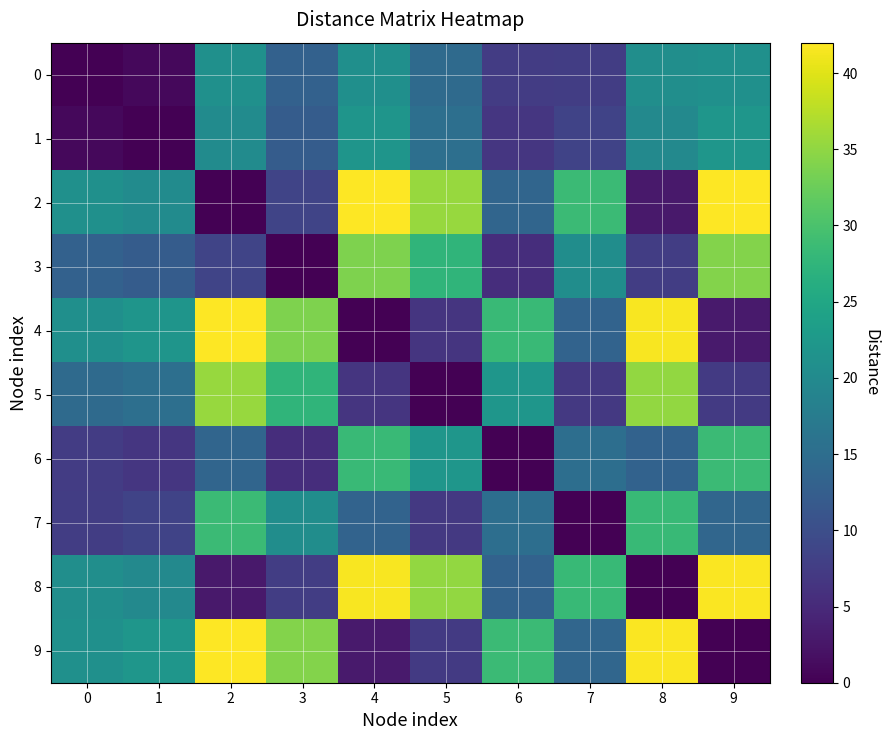

Which series changed the most between 1 and 4?

1